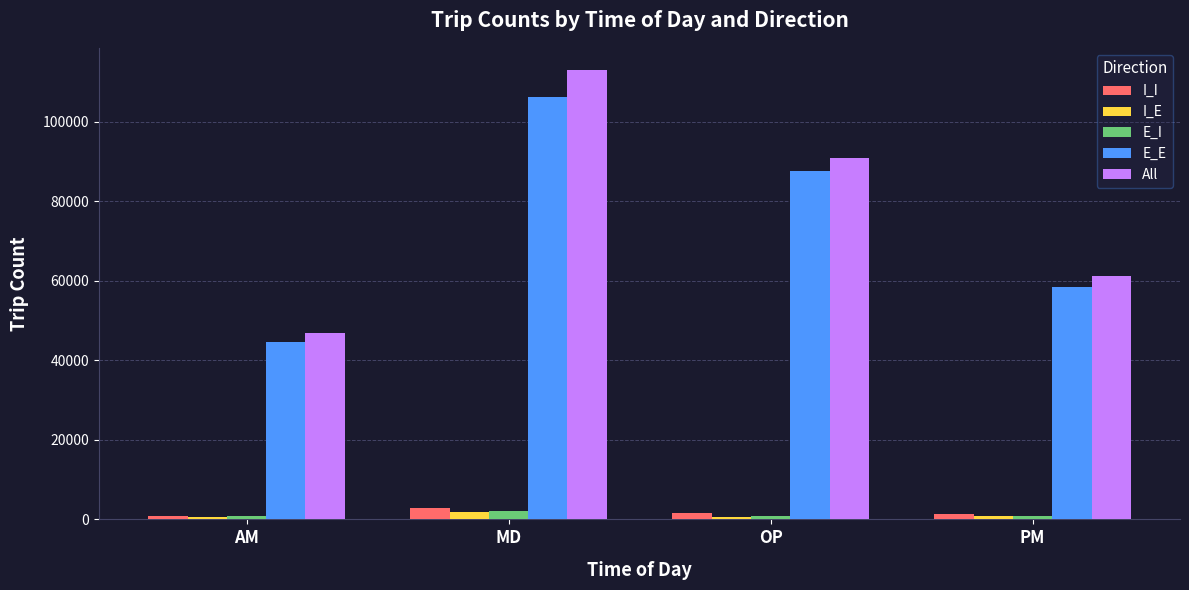

How many bars are there in each group?

5